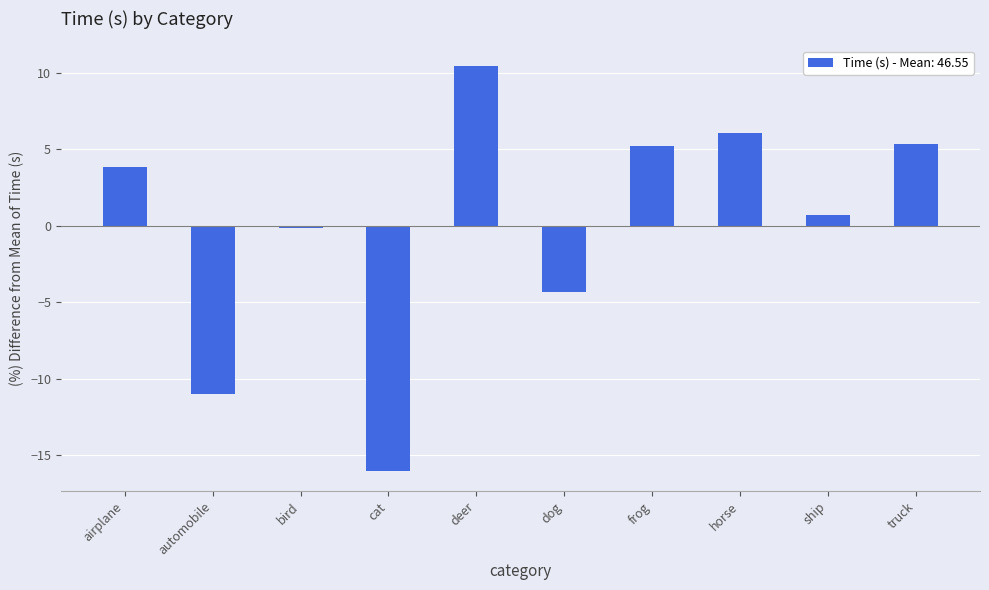

Reading right to left, list all the values displayed in this chart.

5.3	0.7	6.1	5.2	-4.3	10.4	-16.0	-0.1	-11.0	3.8